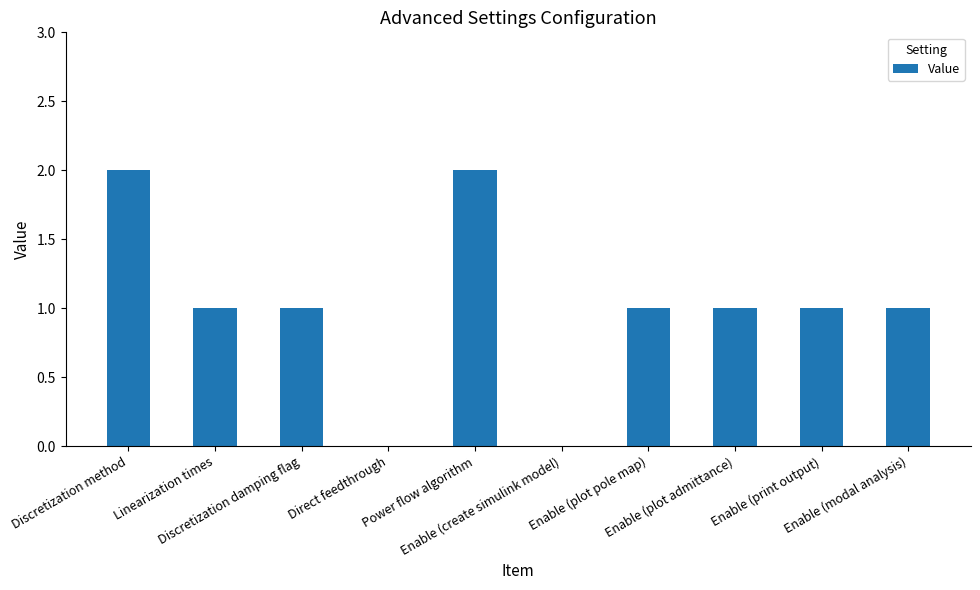

What is the sum of all values?

10